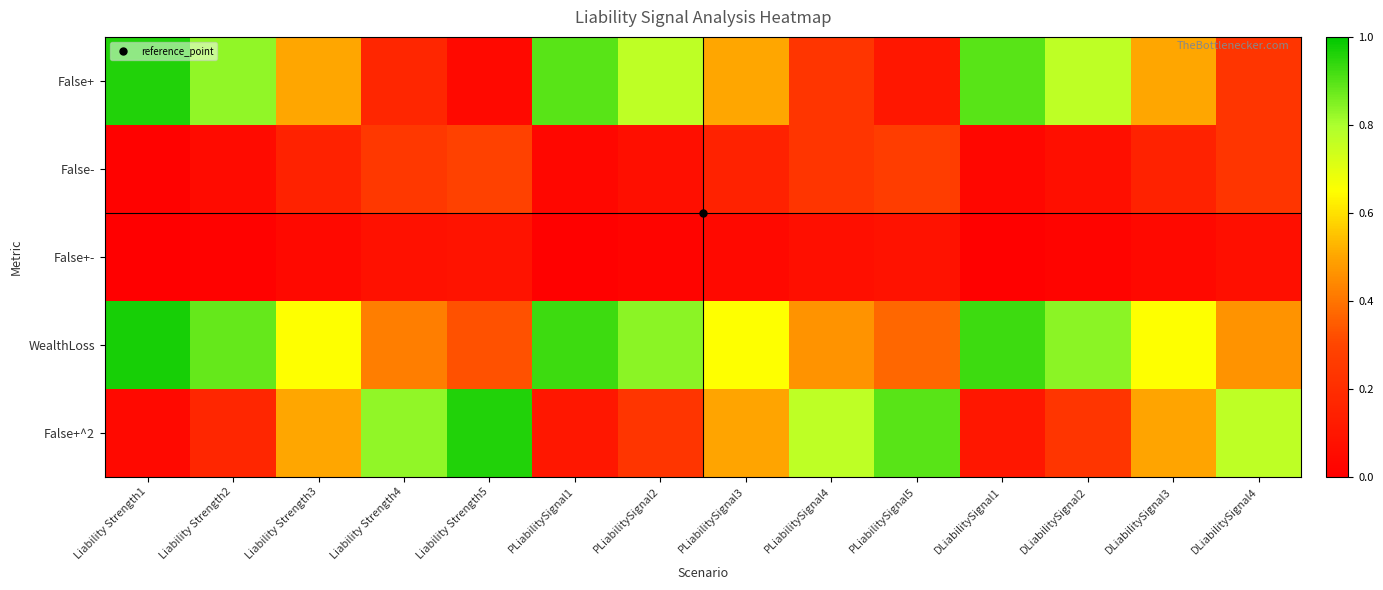

Reading left to right, transcribe all the data shown in this chart.

False+: Liability Strength1=1.0	Liability Strength2=0.8	Liability Strength3=0.5	Liability Strength4=0.2	Liability Strength5=0.0	PLiabilitySignal1=0.9	PLiabilitySignal2=0.8	PLiabilitySignal3=0.5	PLiabilitySignal4=0.2	PLiabilitySignal5=0.1	DLiabilitySignal1=0.9	DLiabilitySignal2=0.8	DLiabilitySignal3=0.5	DLiabilitySignal4=0.2
False-: Liability Strength1=0.0	Liability Strength2=0.1	Liability Strength3=0.1	Liability Strength4=0.2	Liability Strength5=0.3	PLiabilitySignal1=0.0	PLiabilitySignal2=0.1	PLiabilitySignal3=0.1	PLiabilitySignal4=0.2	PLiabilitySignal5=0.3	DLiabilitySignal1=0.0	DLiabilitySignal2=0.1	DLiabilitySignal3=0.1	DLiabilitySignal4=0.2
False+-: Liability Strength1=0.0	Liability Strength2=0.0	Liability Strength3=0.0	Liability Strength4=0.1	Liability Strength5=0.1	PLiabilitySignal1=0.0	PLiabilitySignal2=0.0	PLiabilitySignal3=0.0	PLiabilitySignal4=0.1	PLiabilitySignal5=0.1	DLiabilitySignal1=0.0	DLiabilitySignal2=0.0	DLiabilitySignal3=0.0	DLiabilitySignal4=0.1
WealthLoss: Liability Strength1=1.0	Liability Strength2=0.9	Liability Strength3=0.7	Liability Strength4=0.4	Liability Strength5=0.3	PLiabilitySignal1=0.9	PLiabilitySignal2=0.8	PLiabilitySignal3=0.7	PLiabilitySignal4=0.5	PLiabilitySignal5=0.4	DLiabilitySignal1=0.9	DLiabilitySignal2=0.8	DLiabilitySignal3=0.7	DLiabilitySignal4=0.5
False+^2: Liability Strength1=0.0	Liability Strength2=0.2	Liability Strength3=0.5	Liability Strength4=0.8	Liability Strength5=1.0	PLiabilitySignal1=0.1	PLiabilitySignal2=0.2	PLiabilitySignal3=0.5	PLiabilitySignal4=0.8	PLiabilitySignal5=0.9	DLiabilitySignal1=0.1	DLiabilitySignal2=0.2	DLiabilitySignal3=0.5	DLiabilitySignal4=0.8